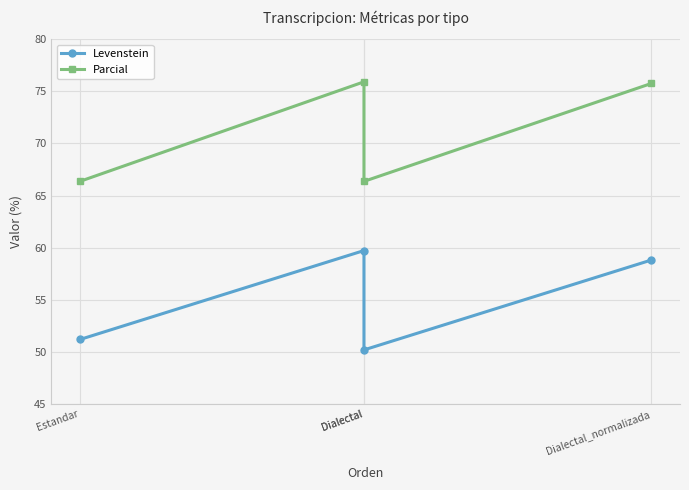

What is the difference between the second highest and minimum values in the Levenstein series?

8.6